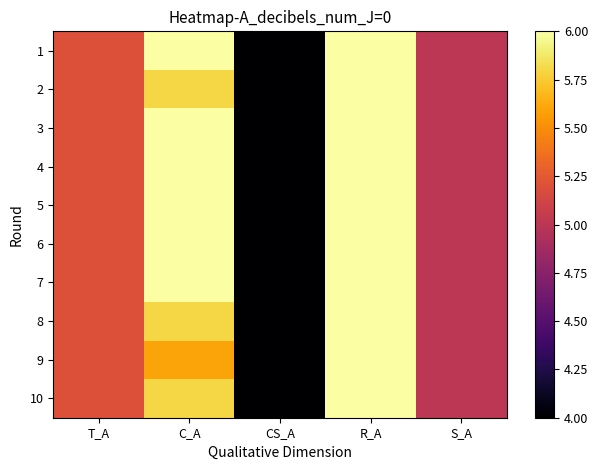

List the series in order of their peak value, highest first.

1, 2, 3, 4, 5, 6, 7, 8, 9, 10